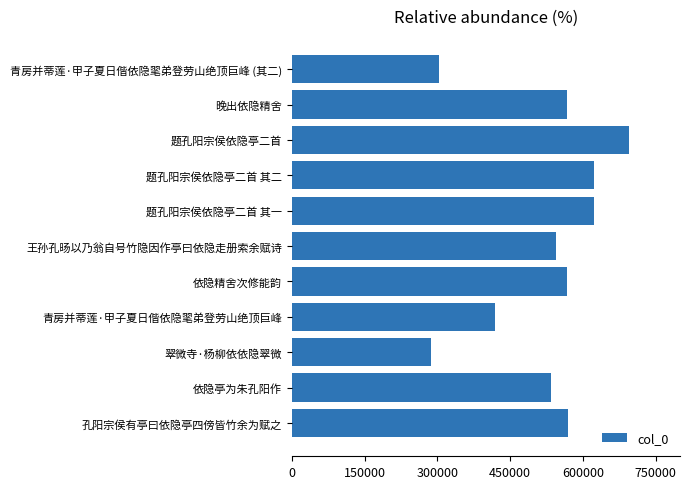

Approximately how many times larger is the value at 题孔阳宗侯依隐亭二首 compared to 依隐精舍次修能韵?

1.2